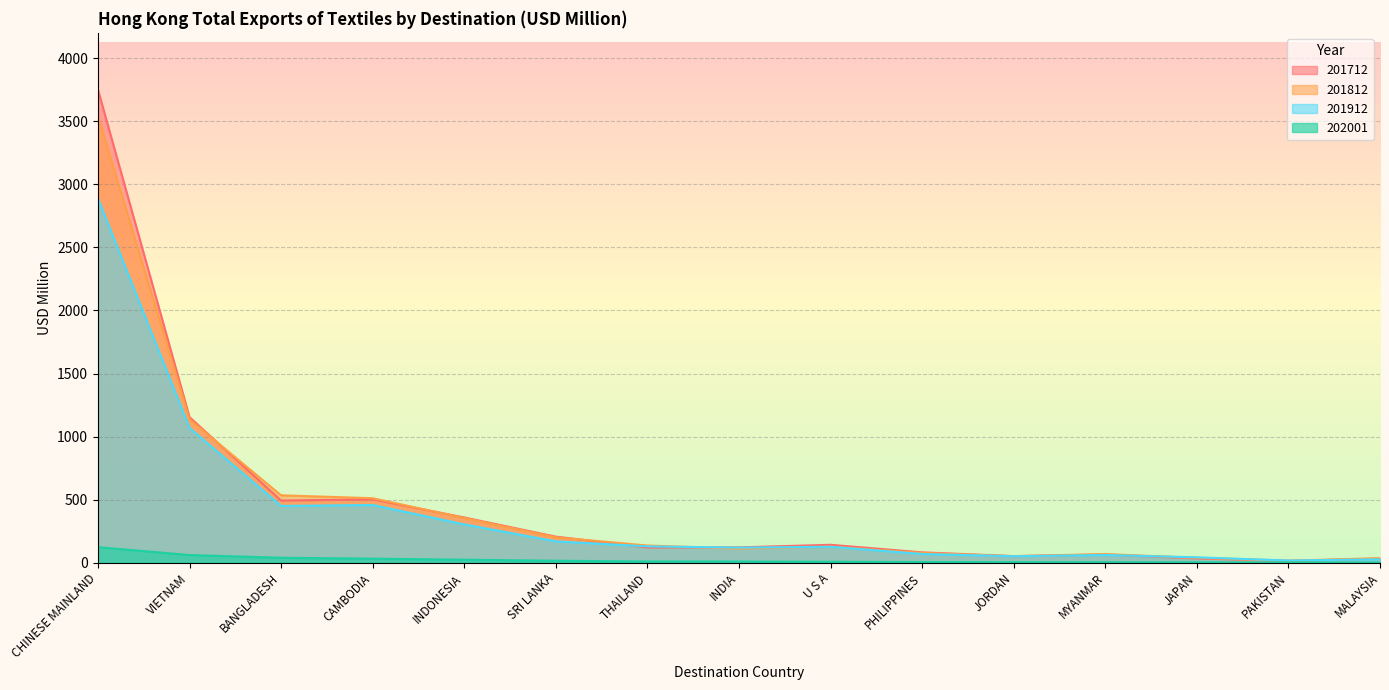

Between INDONESIA and THAILAND, which is larger?

INDONESIA